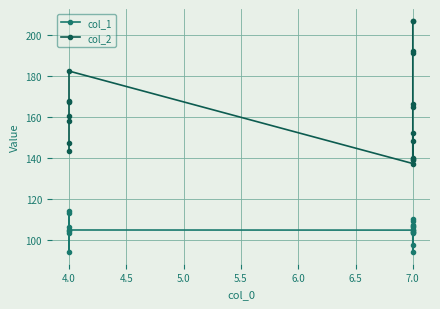

How many data points in col_2 are less than 160?

9